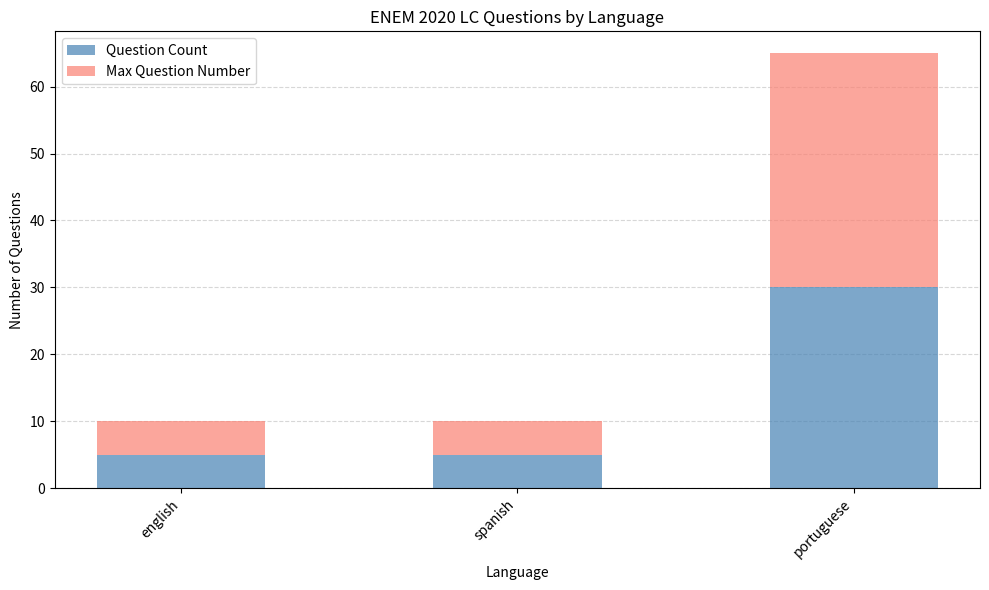

Are the bars grouped side by side (vs. stacked)?

No